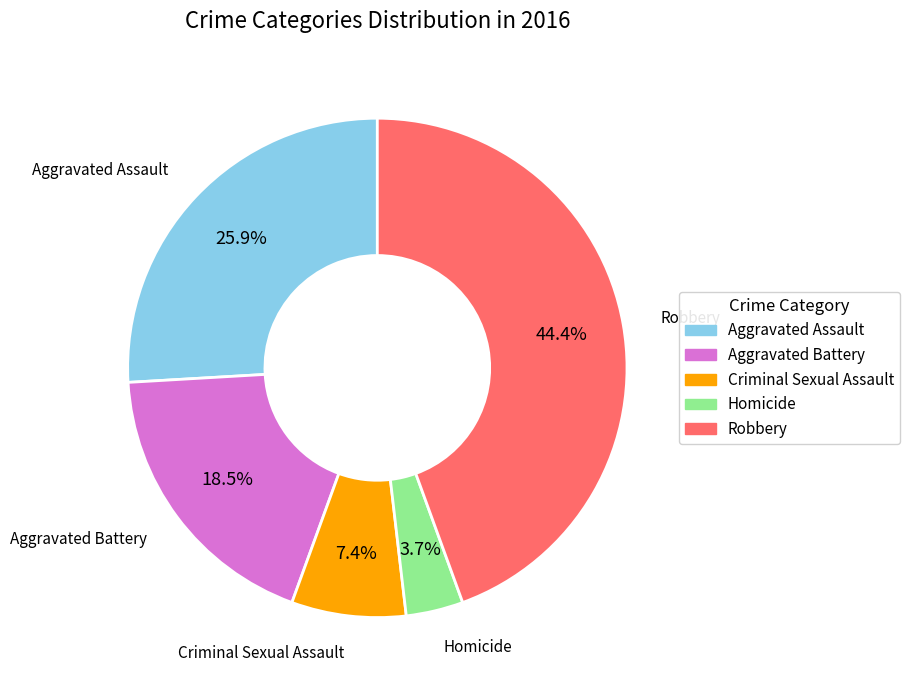

Does Criminal Sexual Assault account for over 50% of the chart?

No